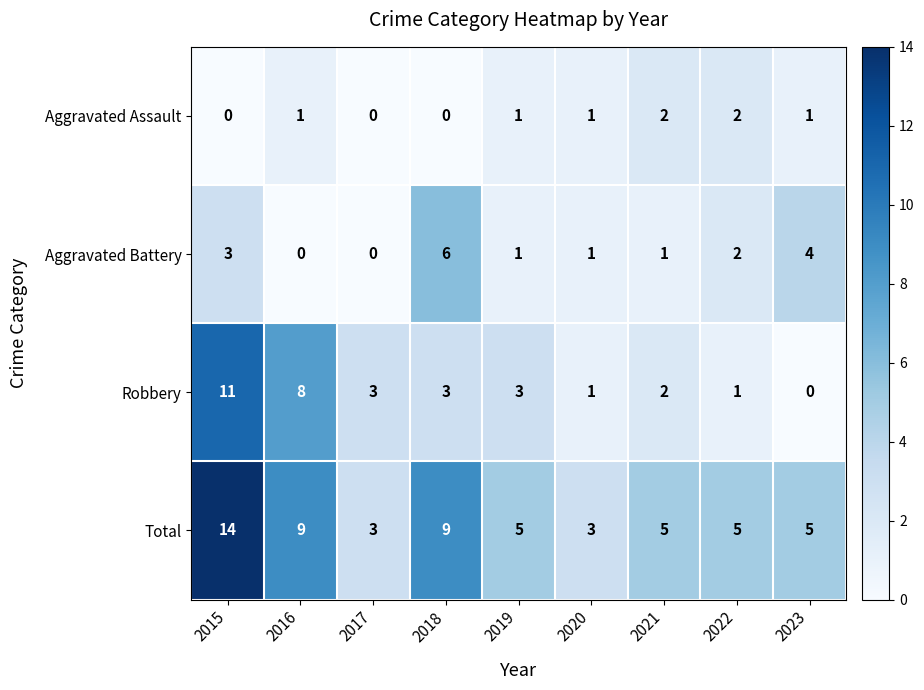

How many distinct data groups are displayed?

4